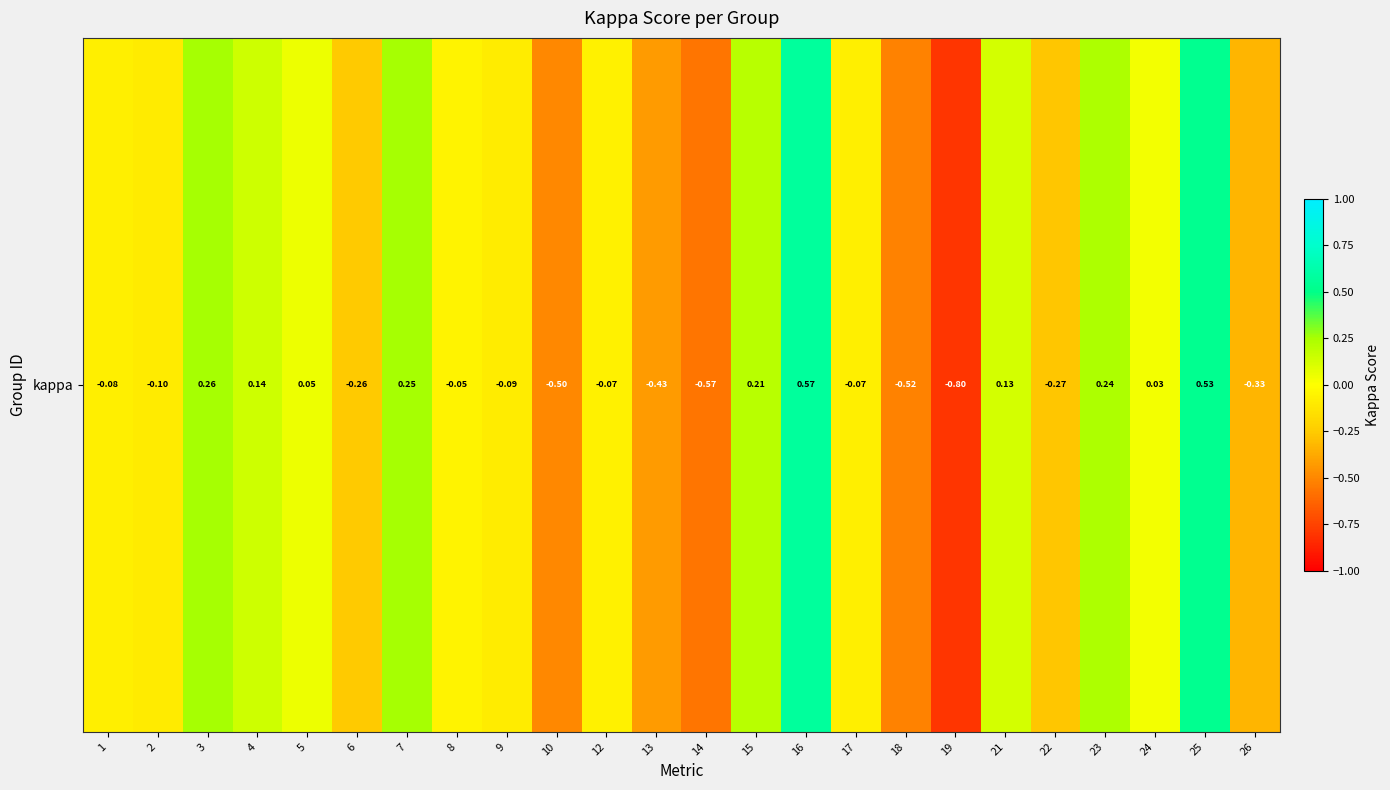

Where is the data nearest to the value 0?

24